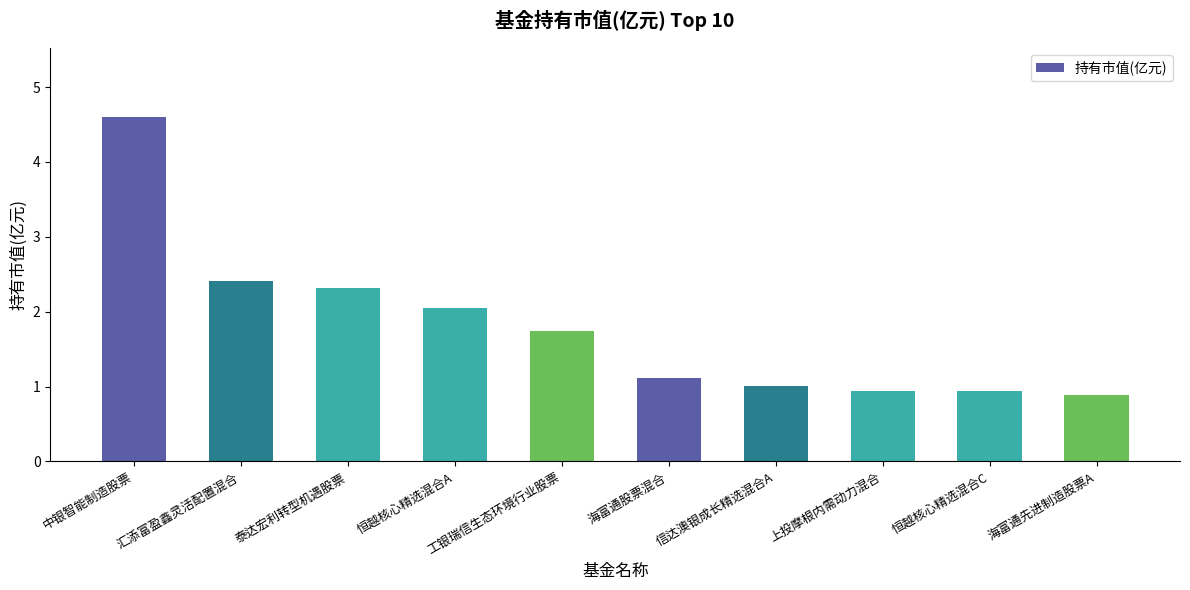

How many bars are there in total?

10